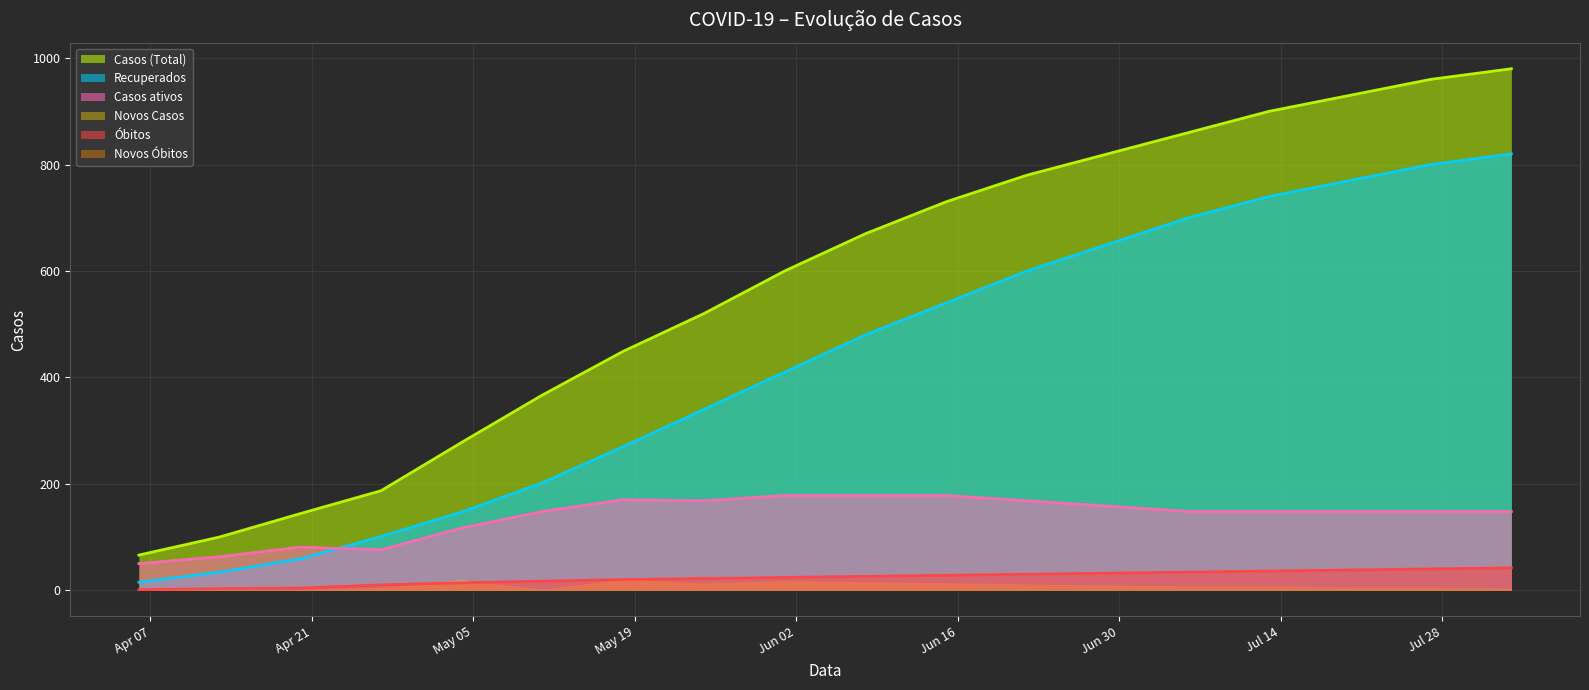

At how many categories does at least one series exceed 727?

8